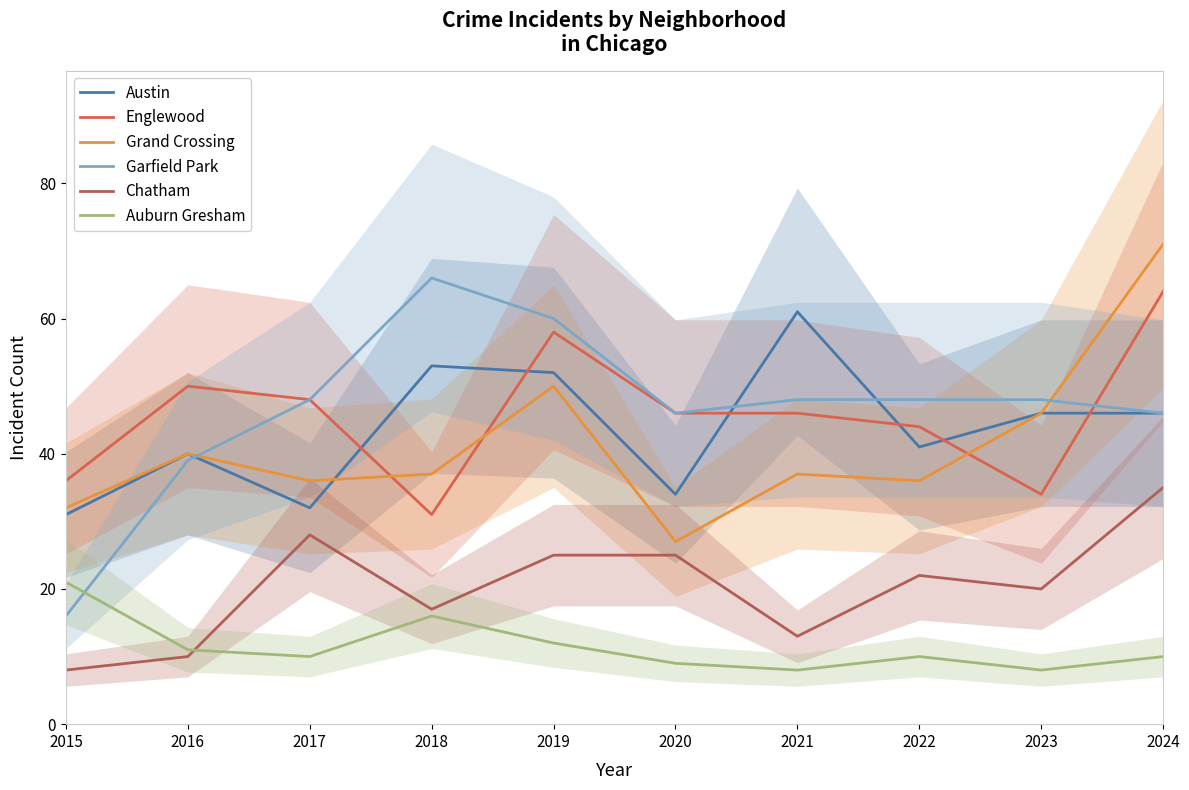

How many interior local valleys does the Chatham series have?

3